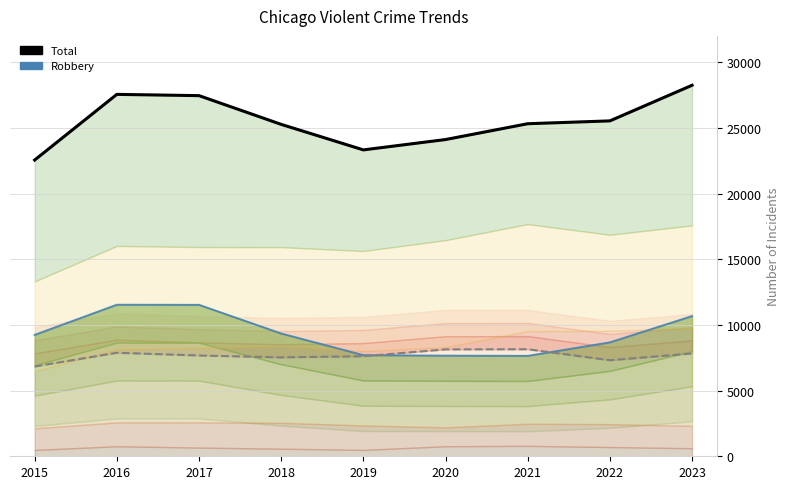

What is the maximum value shown in the chart?

28242